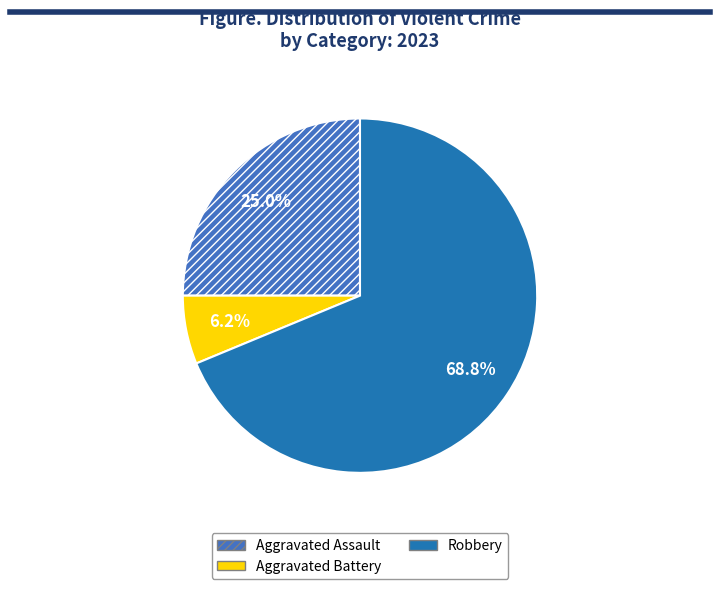

Which slice is the smallest?

Aggravated Battery